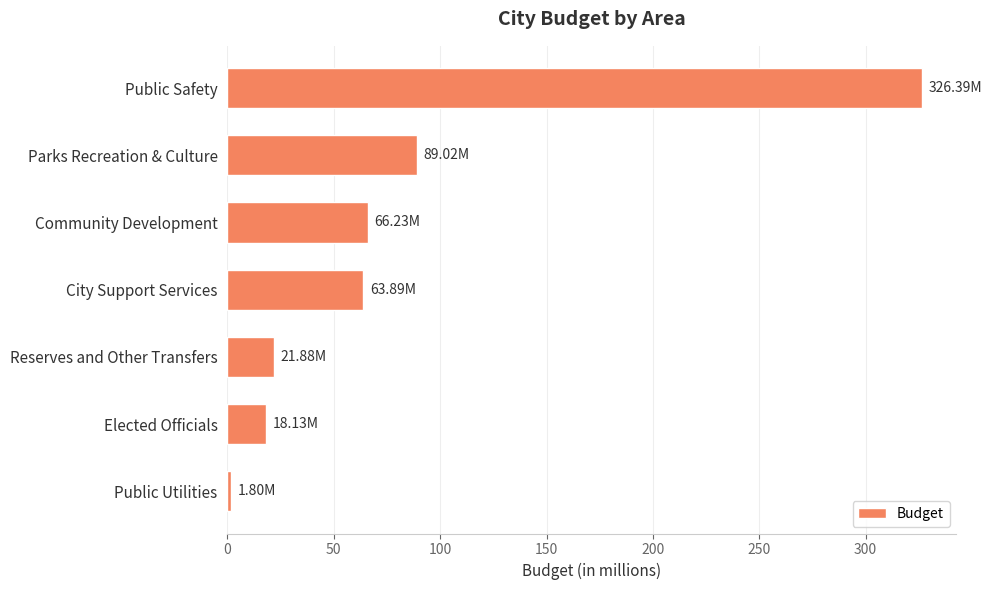

What is the average value?

83.9